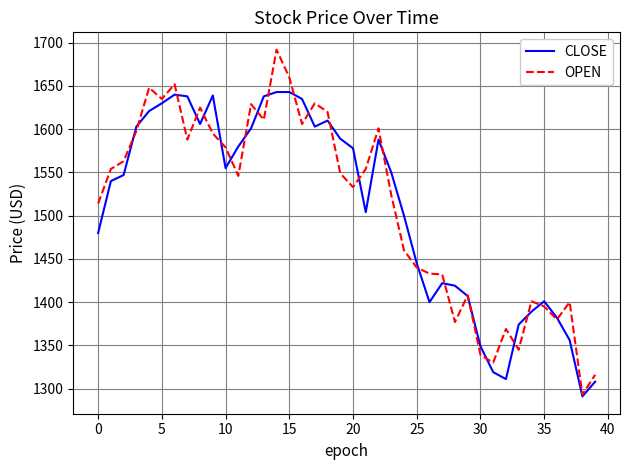

Which series ends up on top after the final intersection of CLOSE and OPEN?

OPEN